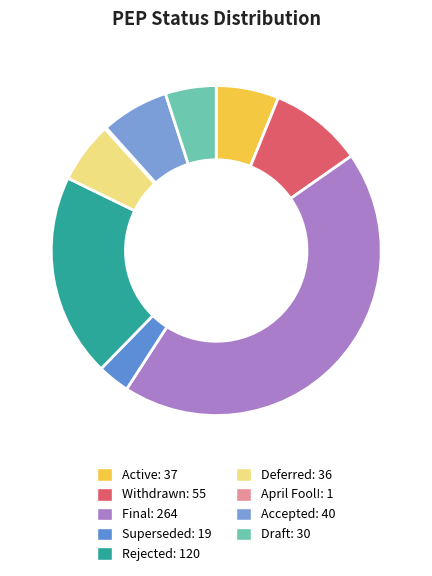

To the nearest percent, what is the difference between the Draft and Rejected slice percentages?

15%